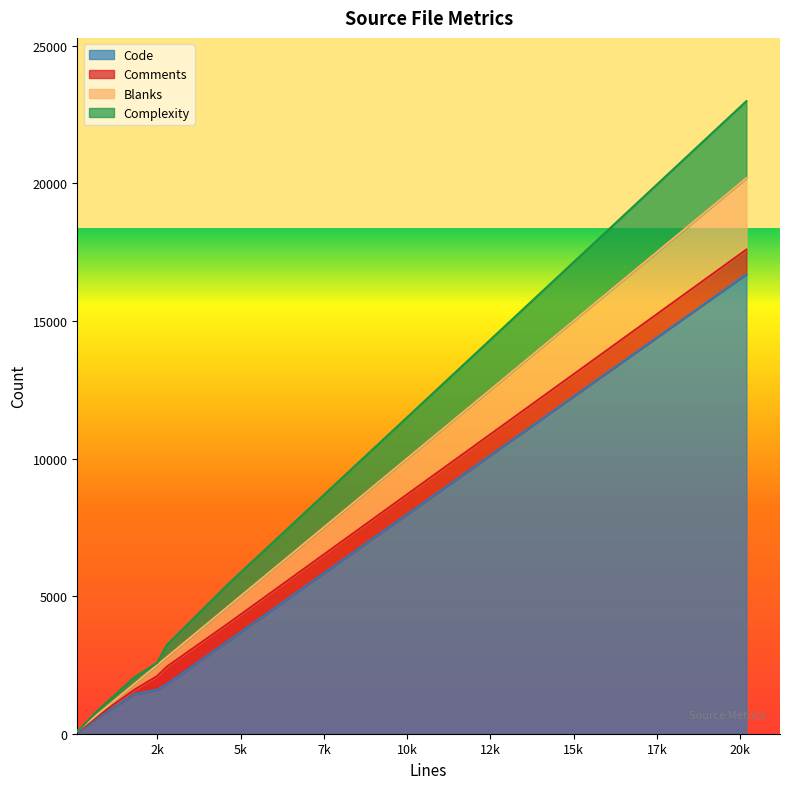

What is the maximum value for Code?

16695